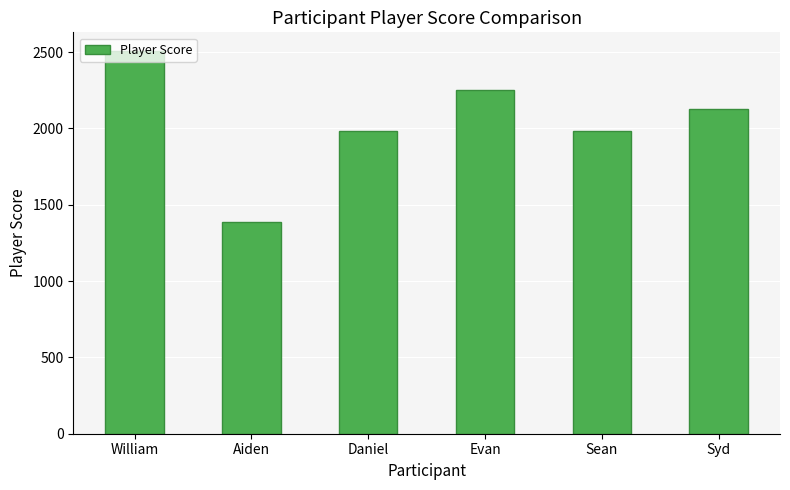

Where does the data first go above 2130?

William